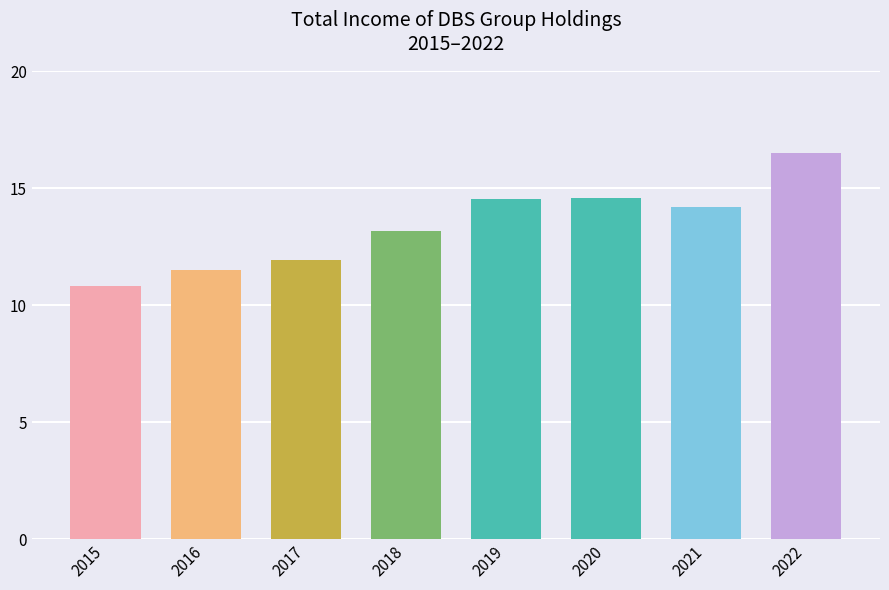

Read the value at 2018.

13.2